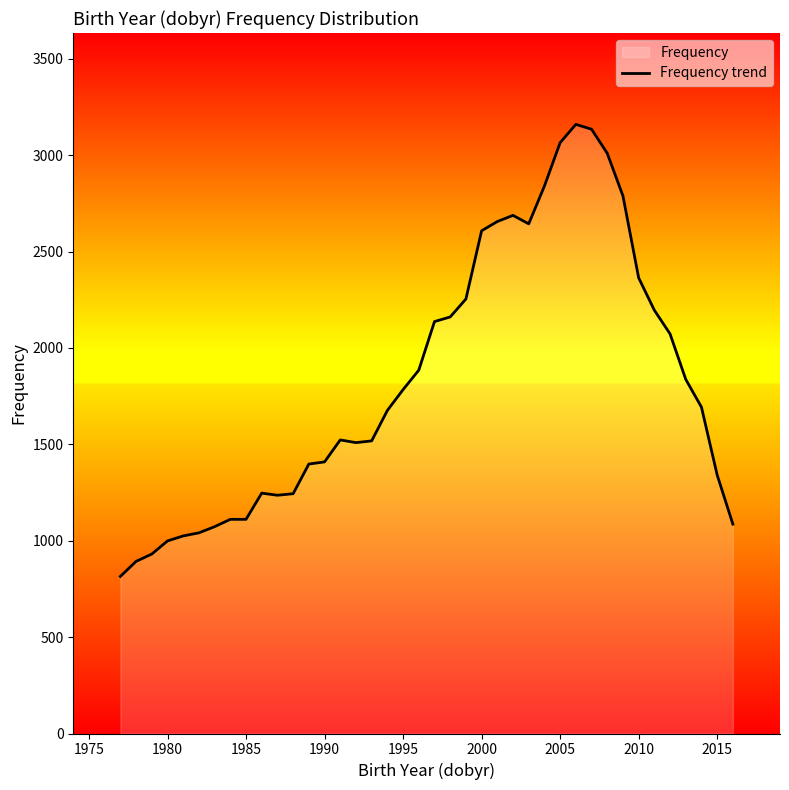

What is the approximate value at 2000?

2608